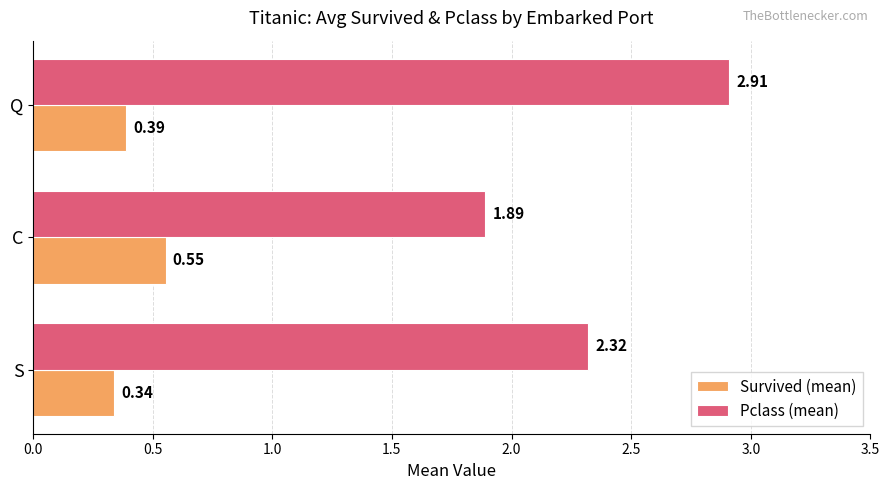

Rank the series at S from lowest to highest value.

Survived (mean), Pclass (mean)